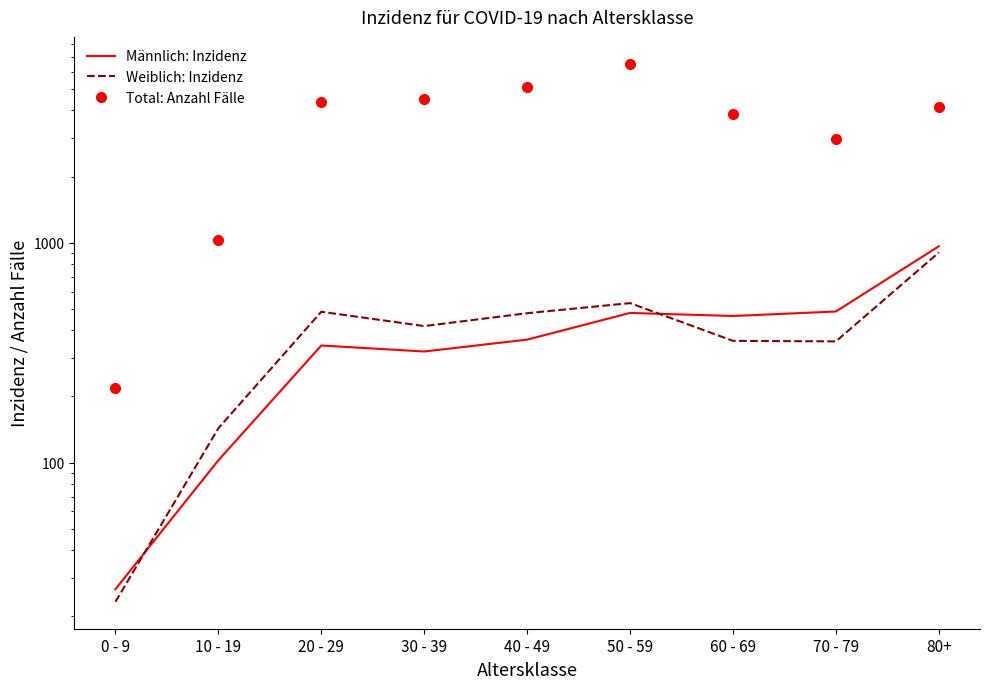

What is the label of the 7th point from the left?

60 - 69